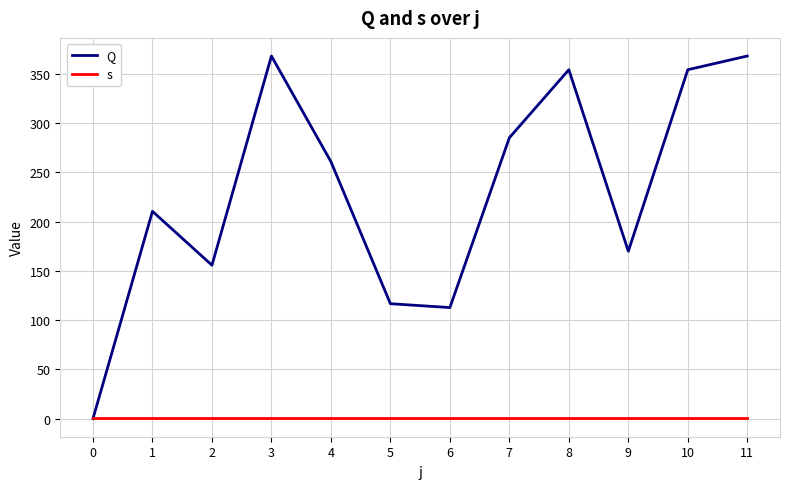

At which label is Q closest to 184?

9